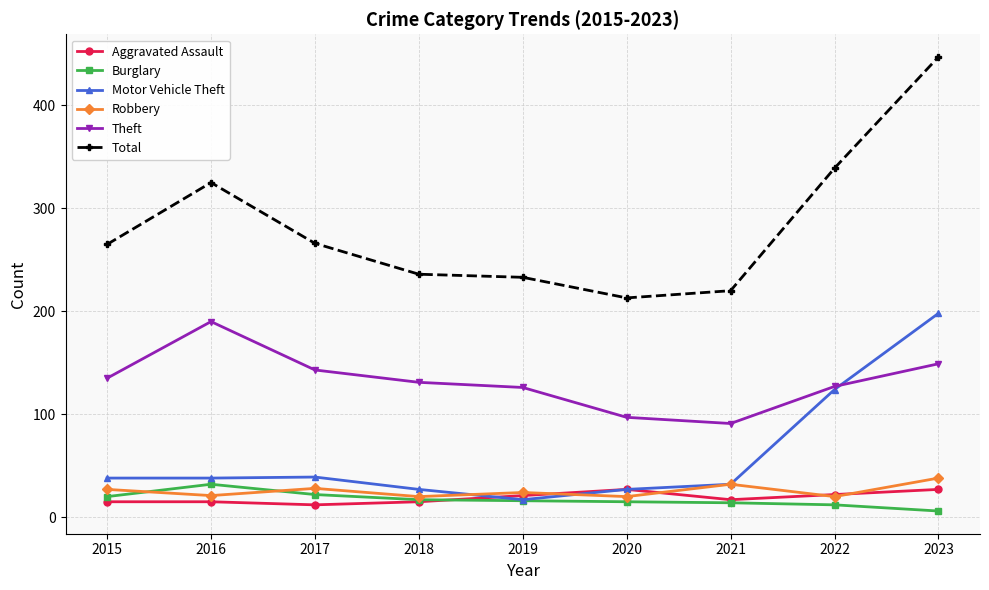

What is the sum of all Total values?

2544